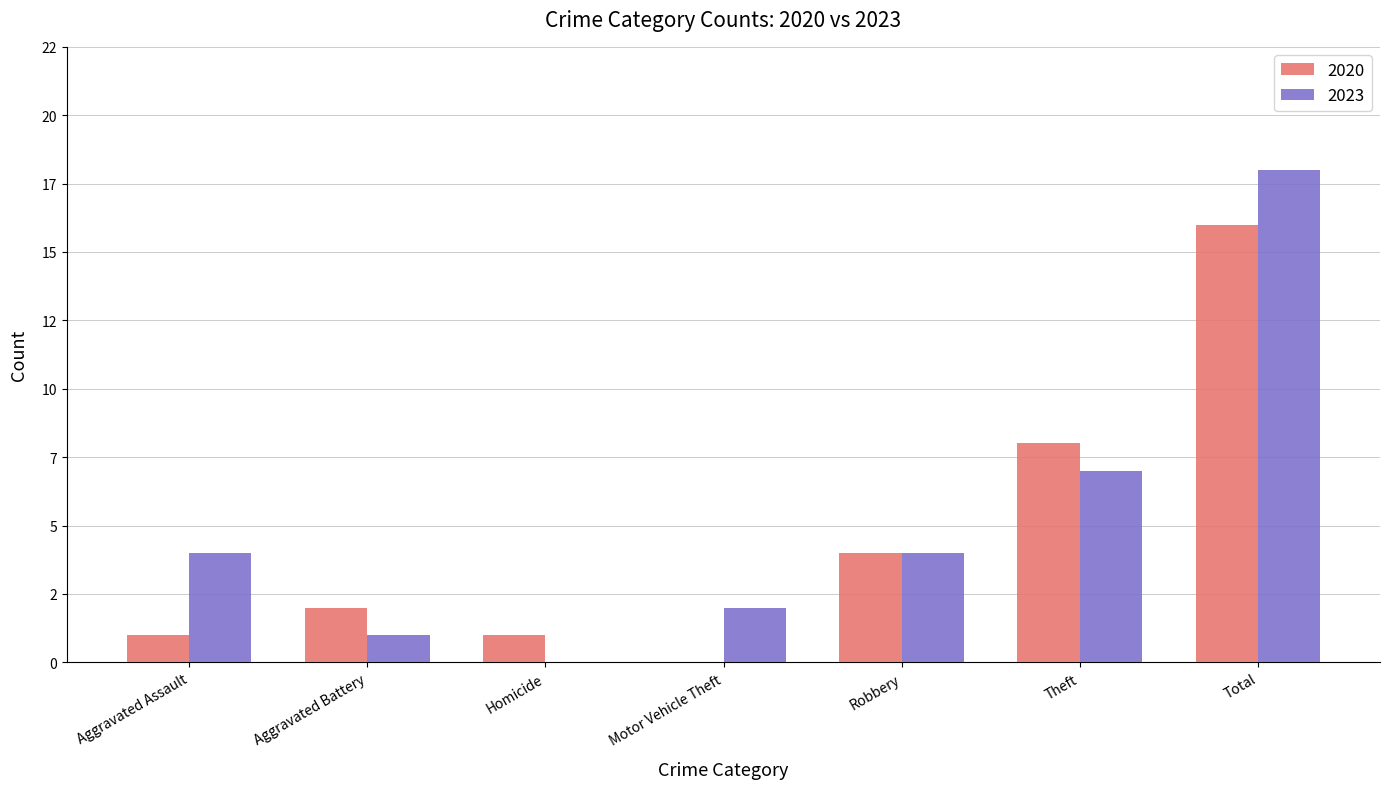

What is the sum of the 2020 values at Aggravated Assault and Motor Vehicle Theft?

1